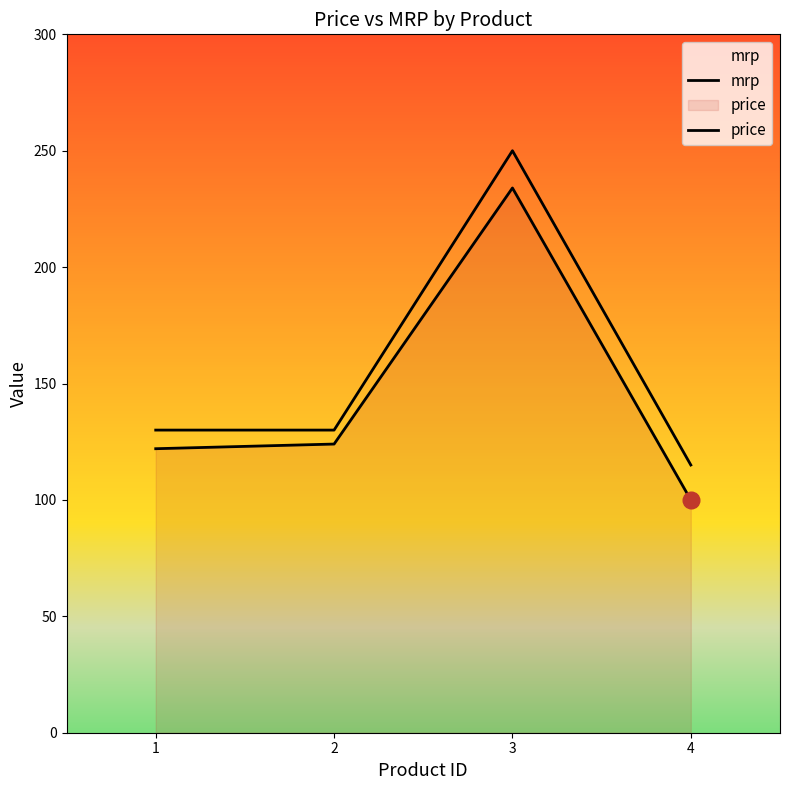

True or false: mrp and price cross at least once.

False